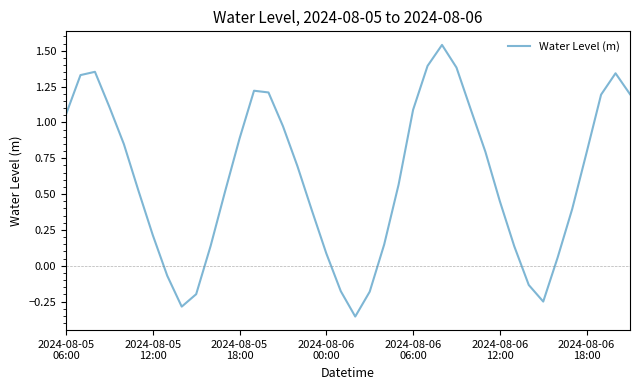

What is the difference between the maximum and minimum values?

1.9